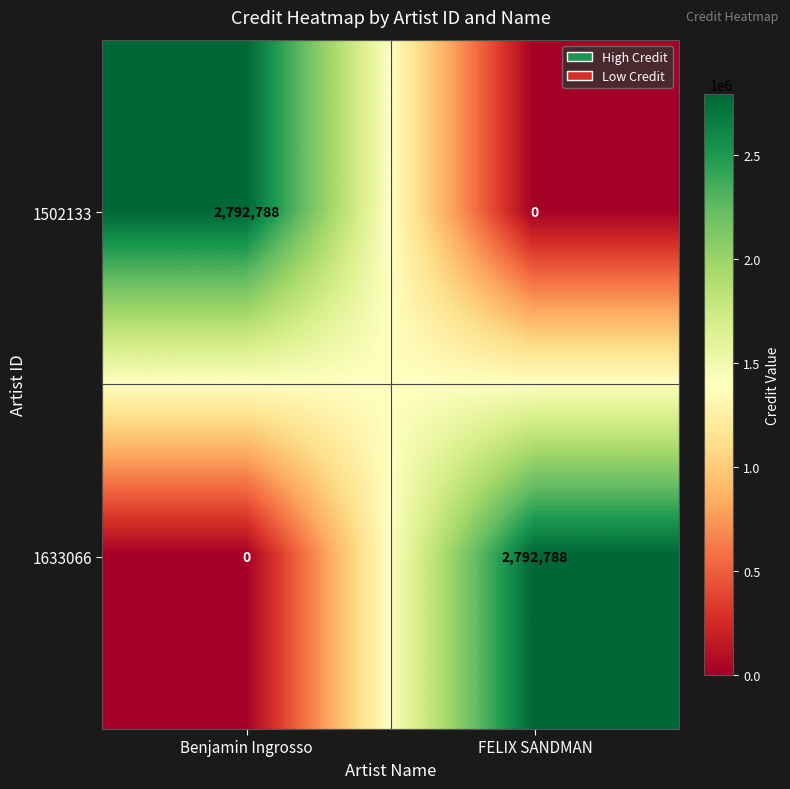

How many categories are shown in the chart?

2